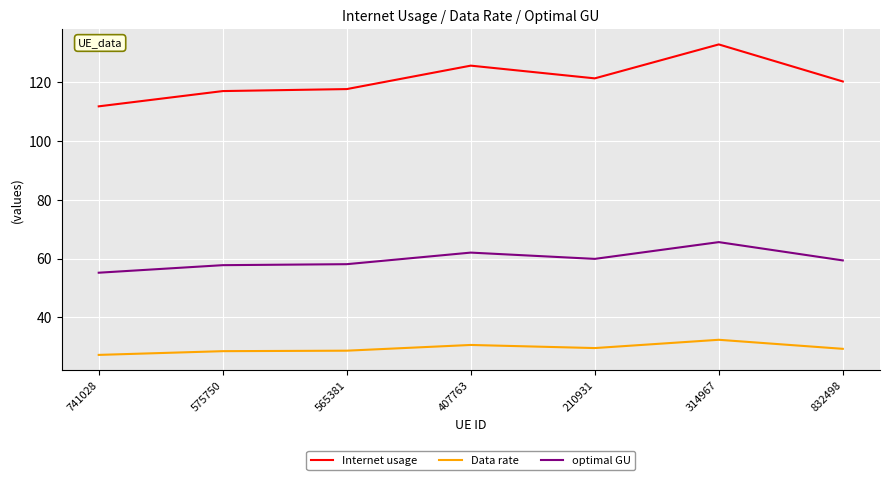

What is the difference between the highest and lowest values at 565381?

88.9